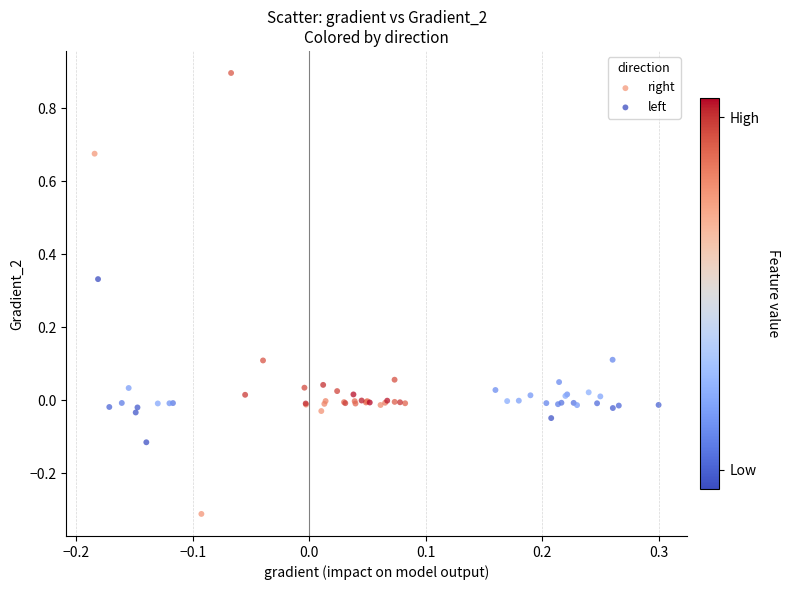

Which series contains the lowest Y value?

right